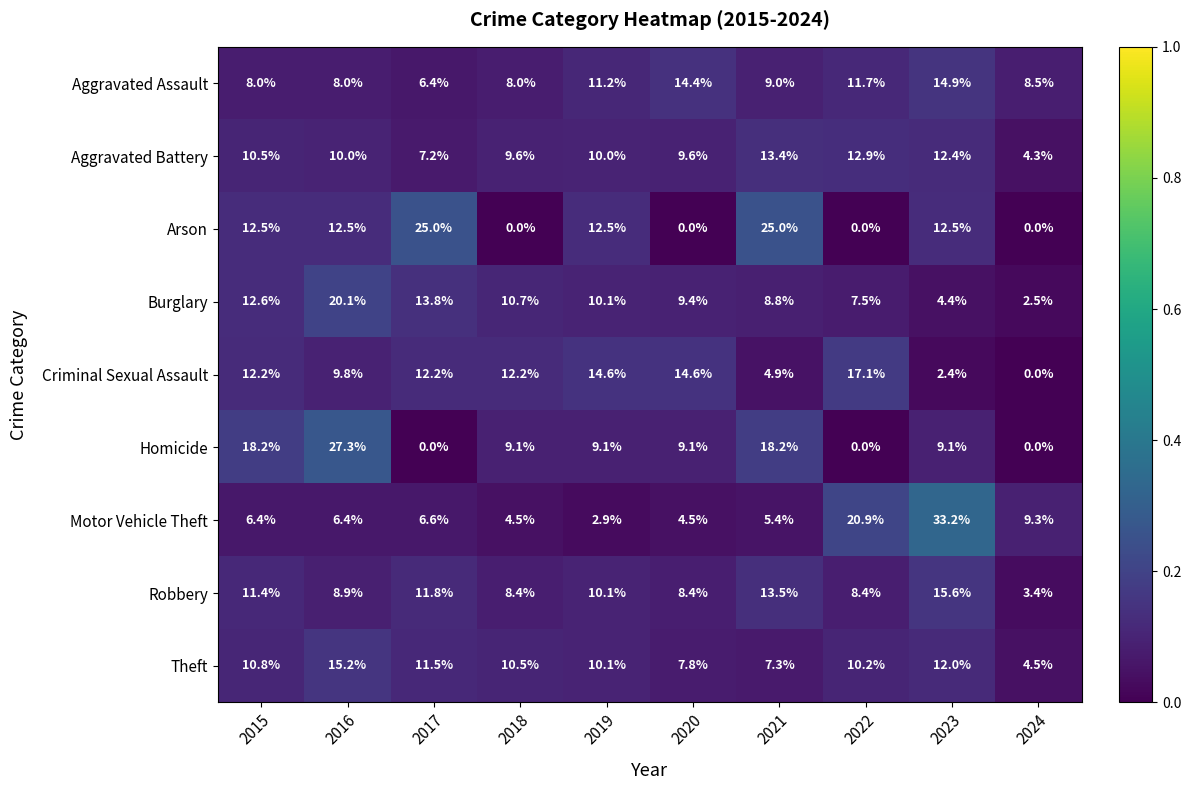

Between 2022 and 2024, which series saw the biggest shift?

Criminal Sexual Assault